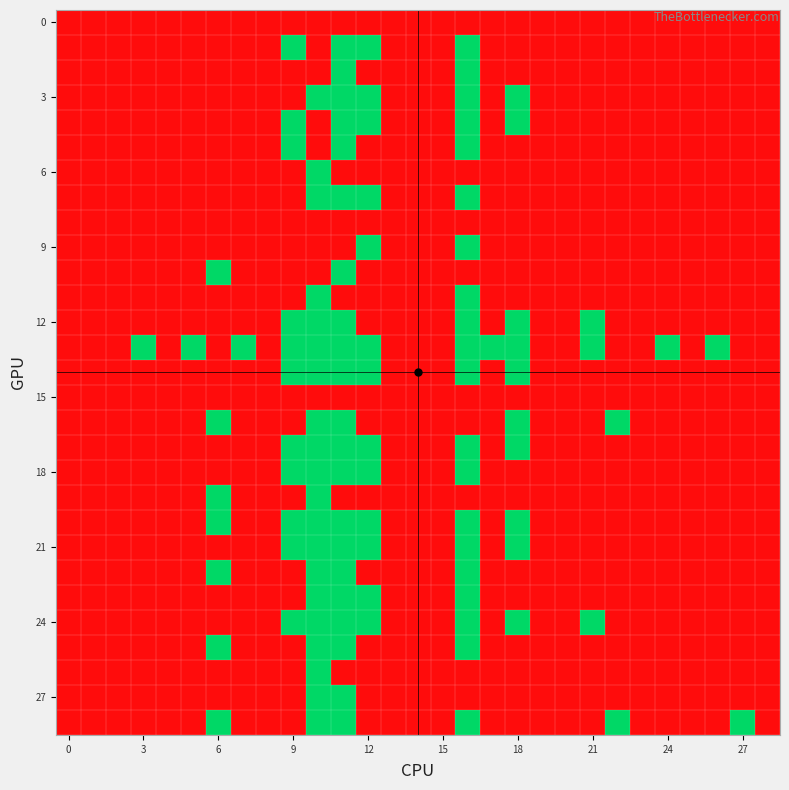

How many distinct data groups are displayed?

29